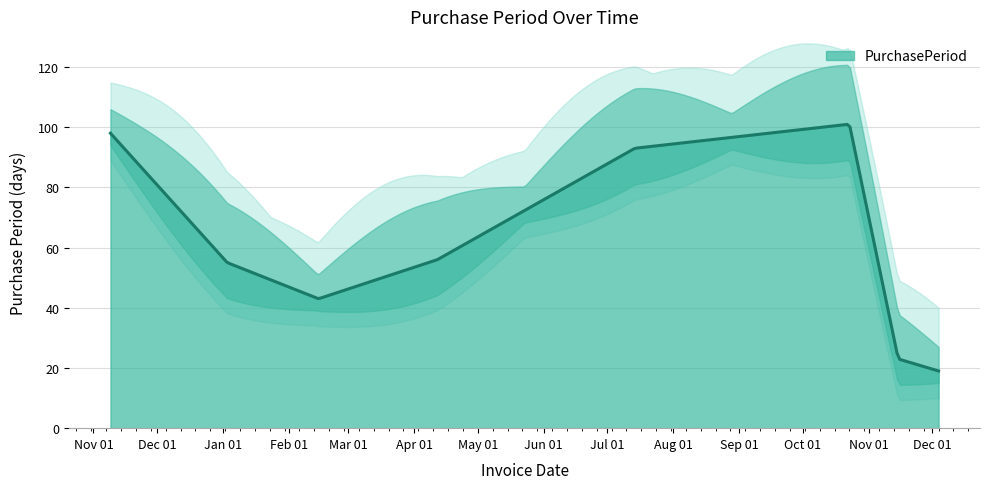

List the labels in order of value, smallest first.

2017-12-04, 2017-11-15, 2017-02-15, 2017-01-03, 2017-04-12, 2017-07-14, 2016-11-09, 2017-10-23